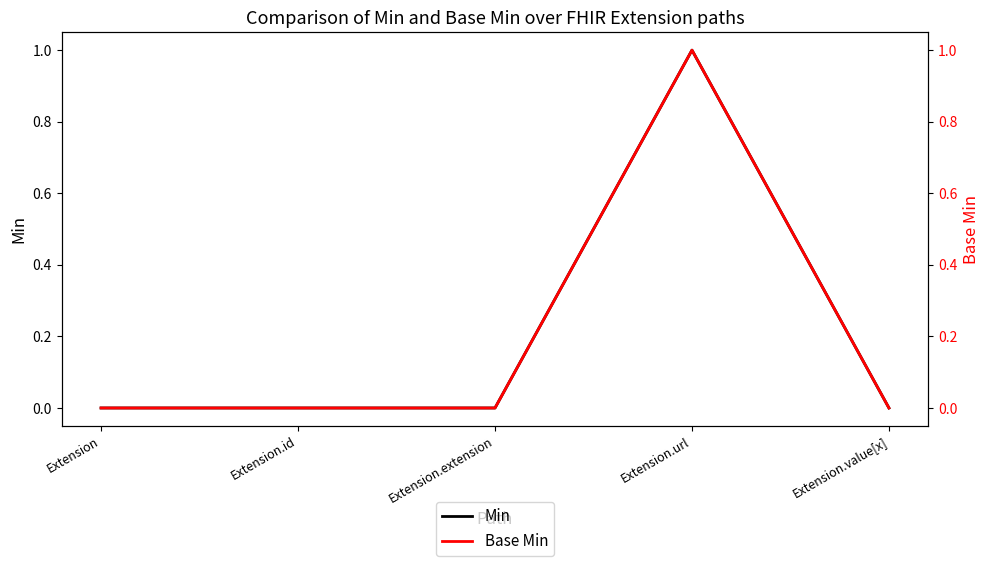

Between Extension.url and Extension.id, which is larger?

Extension.url